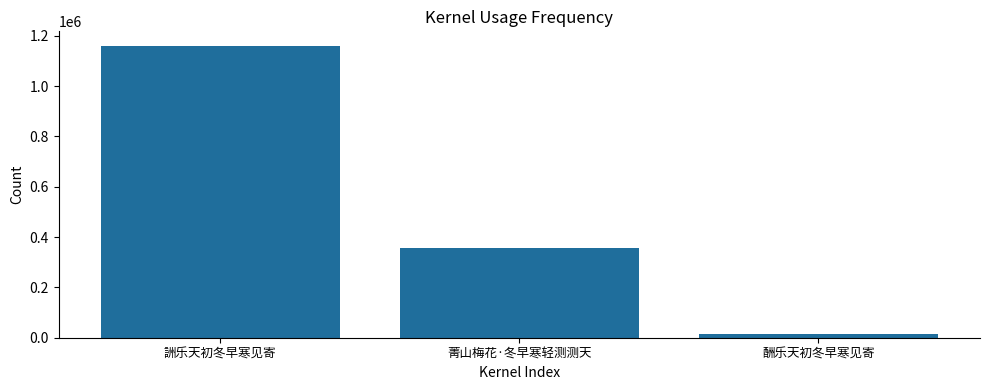

Reading left to right, extract all data points from this chart.

詶乐天初冬早寒见寄=1159906	菁山梅花·冬早寒轻测测天=357792	酬乐天初冬早寒见寄=14925